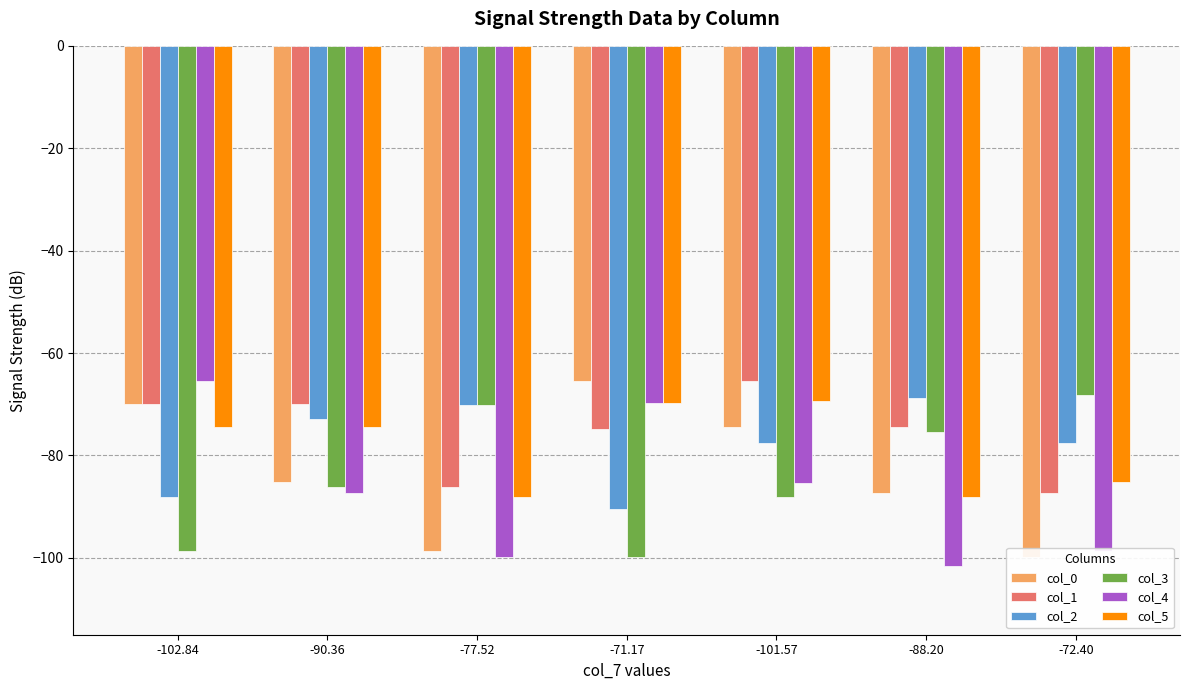

Are the bars grouped side by side (vs. stacked)?

Yes